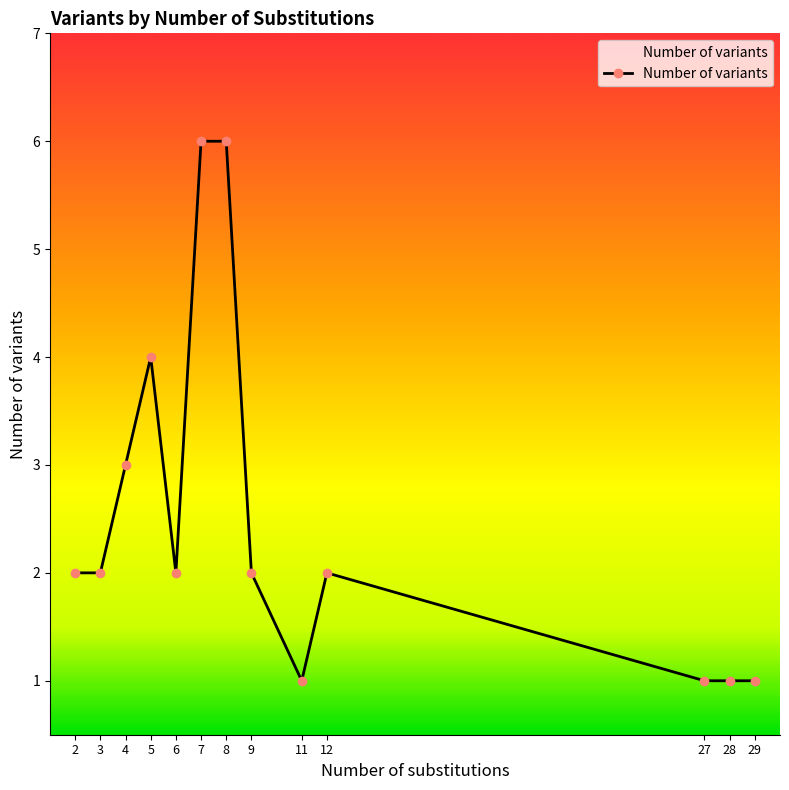

What is the difference between the values at 8 and 4?

3